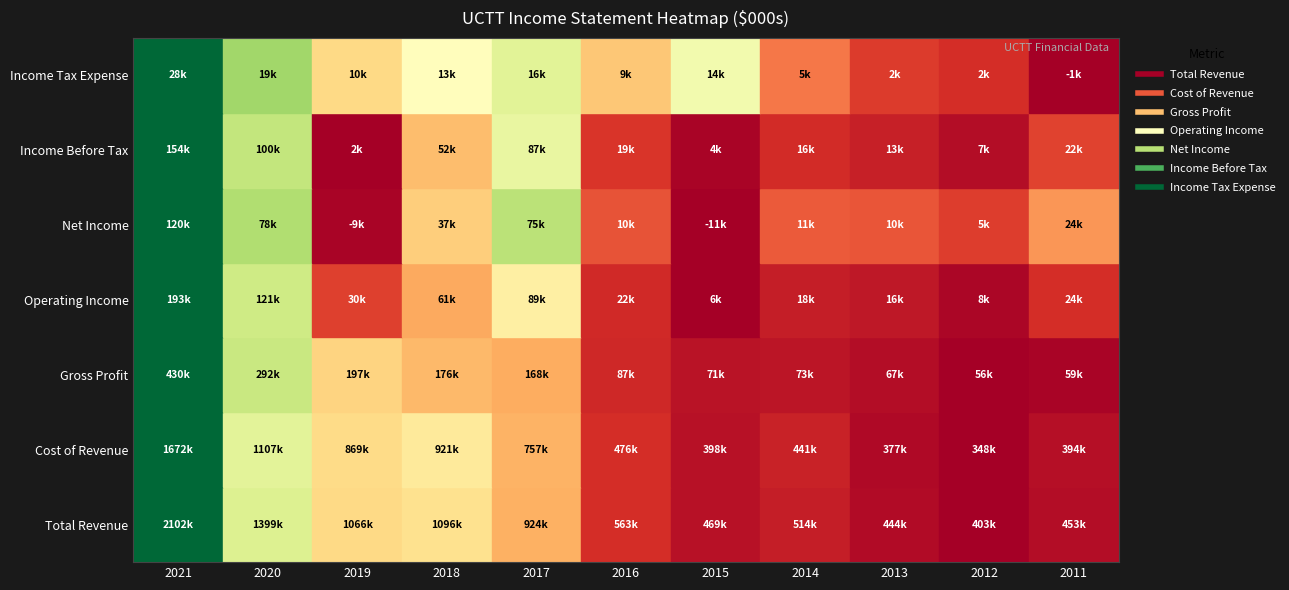

How many positive values does the Net Income series have?

9